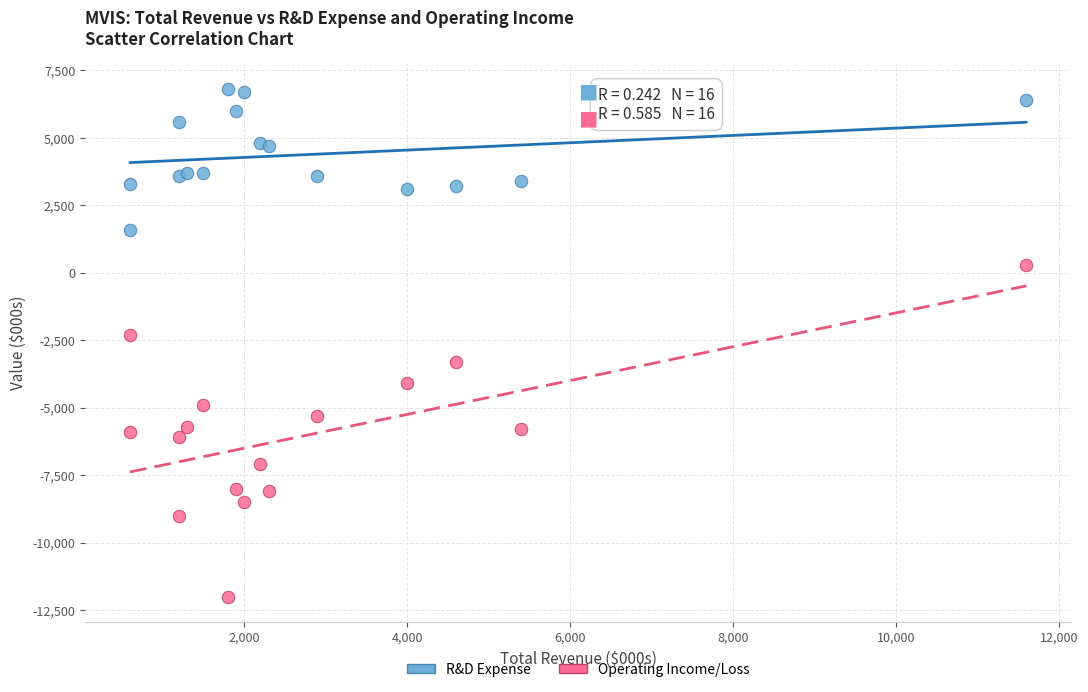

Across all series, what Y value is closest to -2600?

-2300